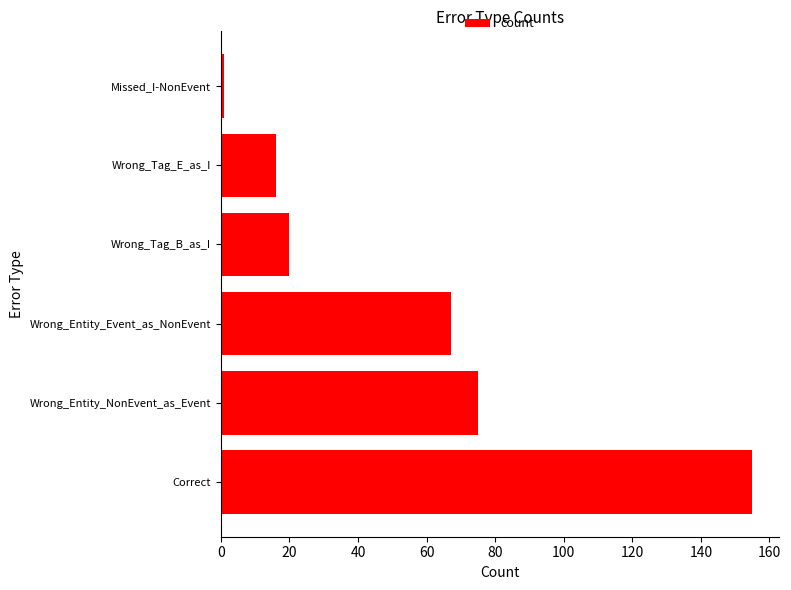

Rank the categories by value from lowest to highest.

Missed_I-NonEvent, Wrong_Tag_E_as_I, Wrong_Tag_B_as_I, Wrong_Entity_Event_as_NonEvent, Wrong_Entity_NonEvent_as_Event, Correct